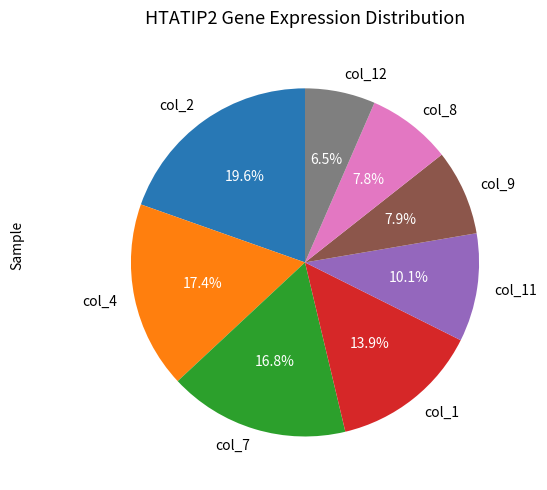

Between col_8 and col_1, which is larger?

col_1